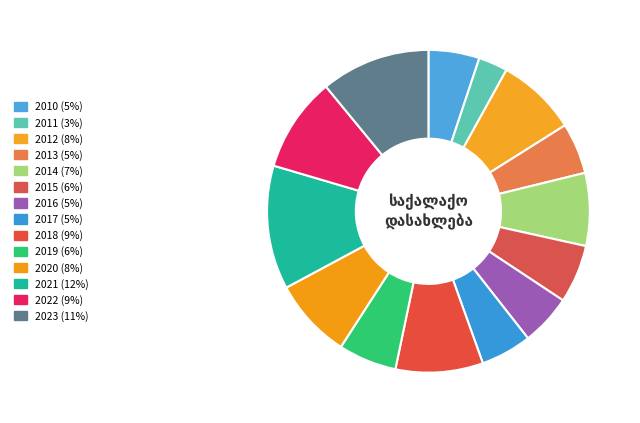

Does 2017 account for over 50% of the chart?

No